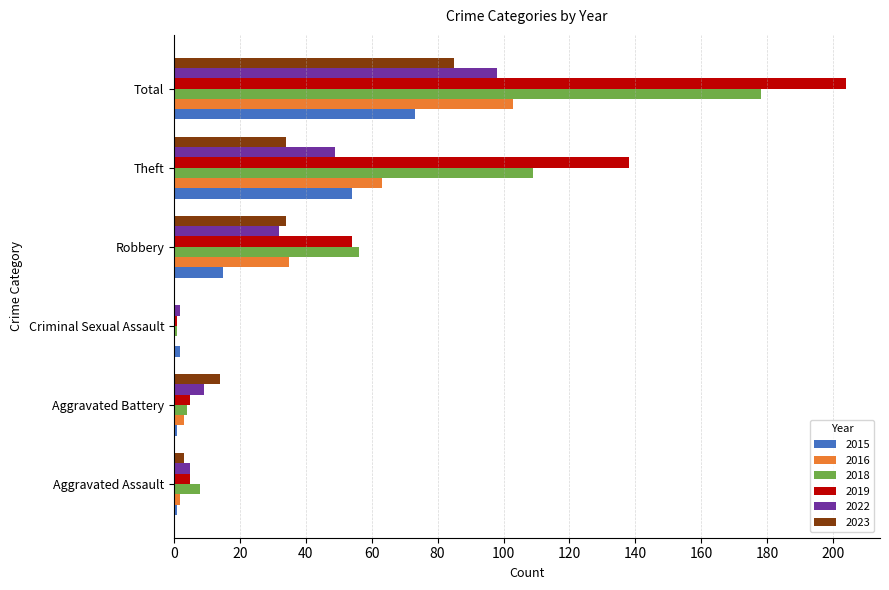

Read the 2018 value at Criminal Sexual Assault.

1